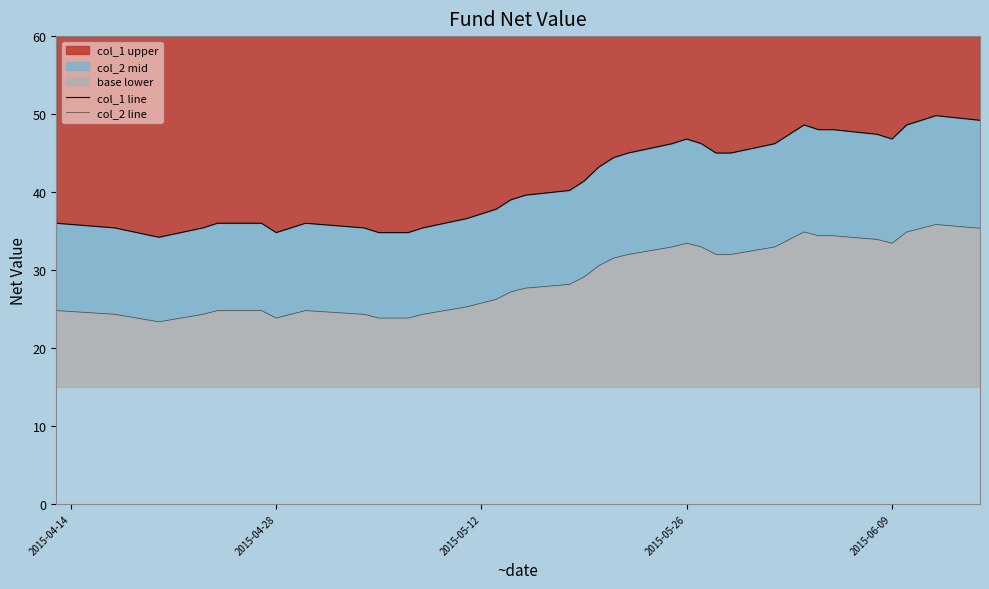

The value of col_1 upper at 2015-05-26 is 46.8. True or false?

True